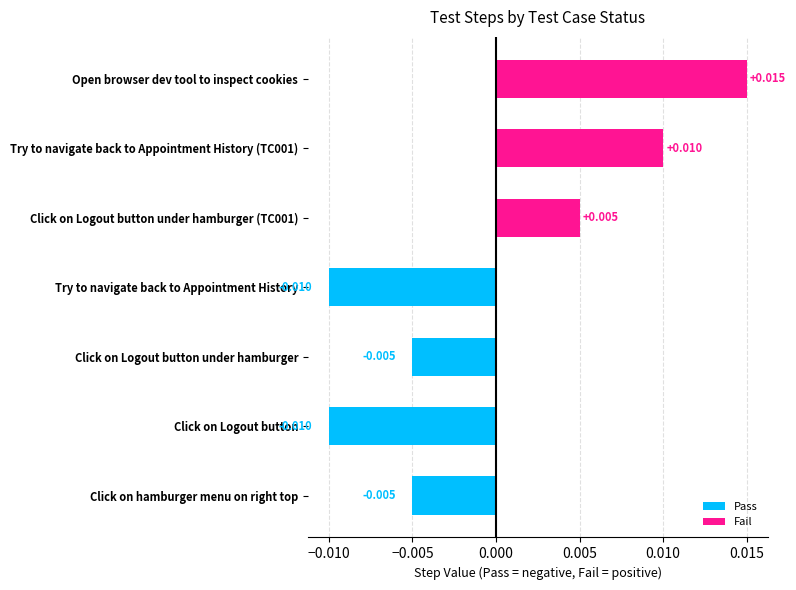

Which label corresponds to the largest value in the chart?

Open browser dev tool to inspect cookies